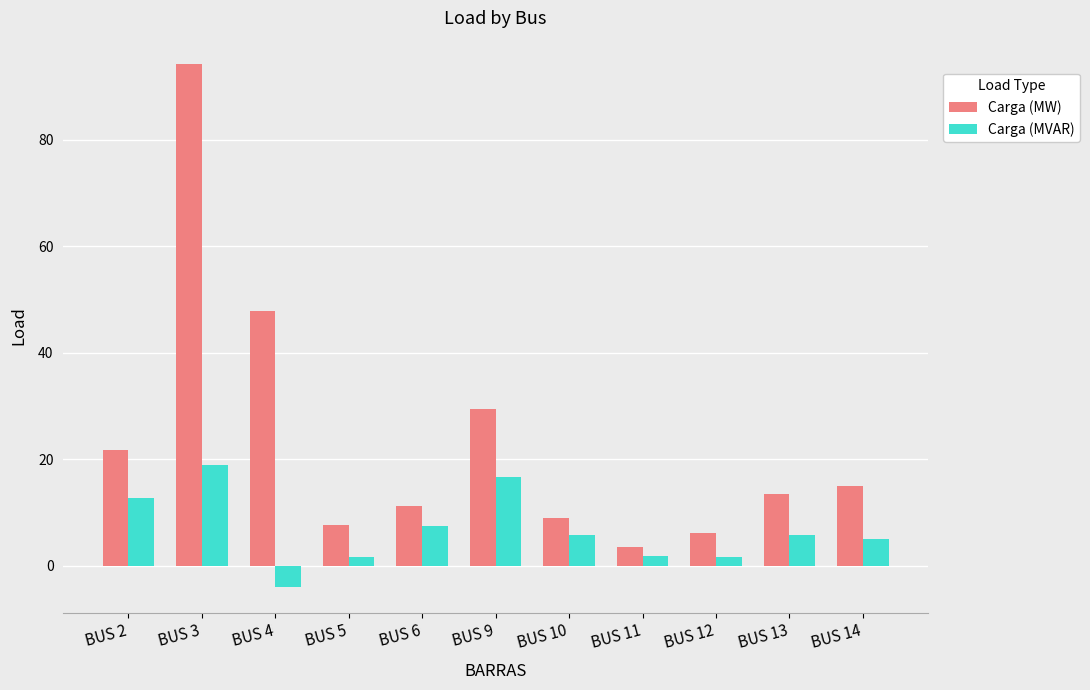

List the series in order of their overall mean, highest first.

Carga (MW), Carga (MVAR)